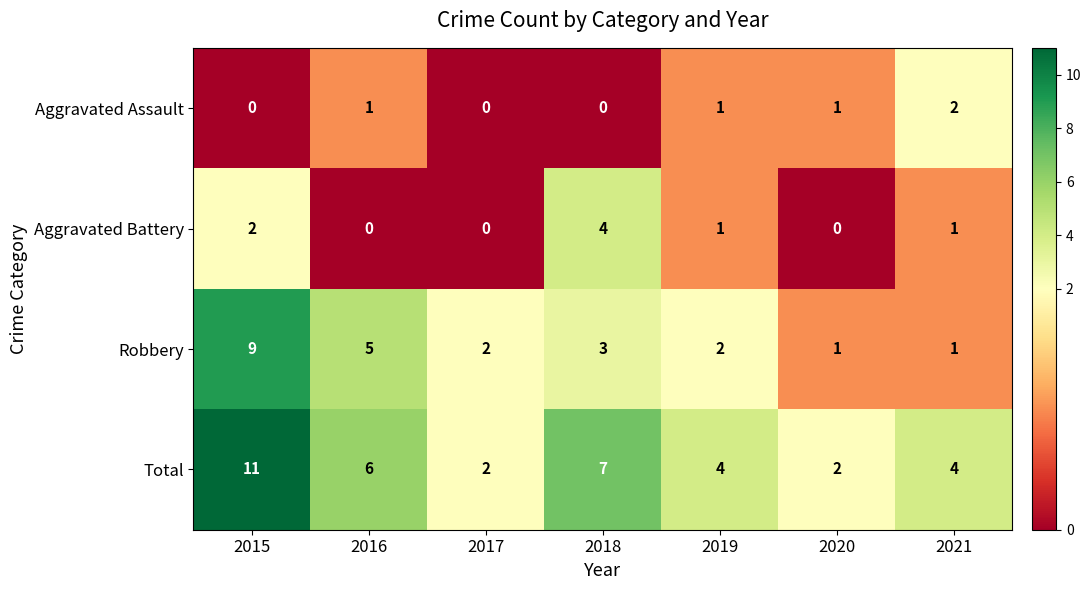

Rank the series by their maximum value, from highest to lowest.

Total, Robbery, Aggravated Battery, Aggravated Assault